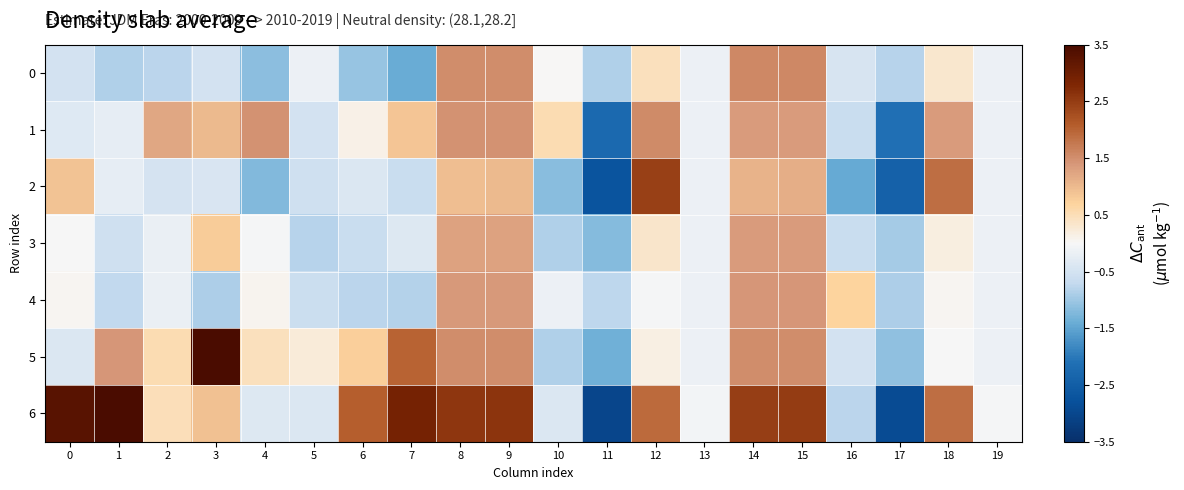

Which series has the widest spread of values?

6